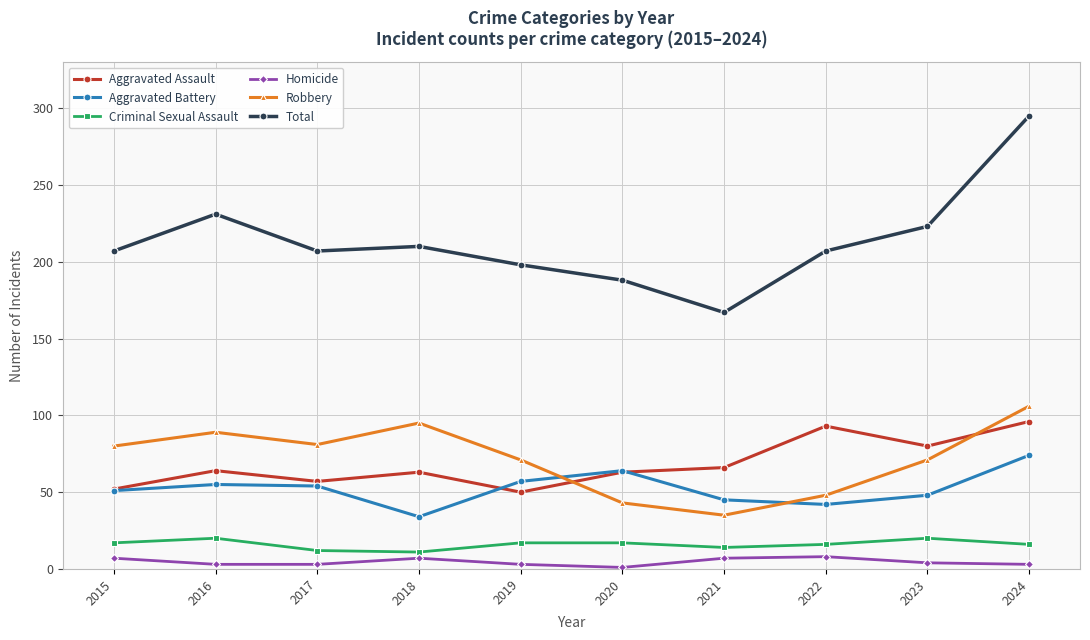

What is the greatest value displayed?

295